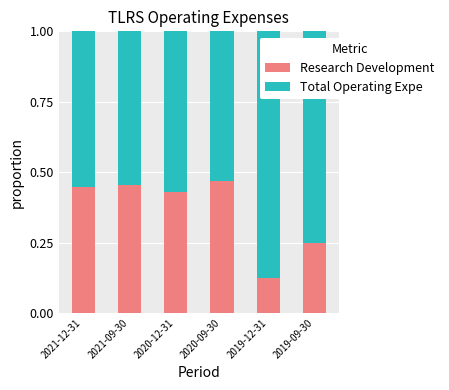

What is the total value across all series at 2020-12-31?

1.0